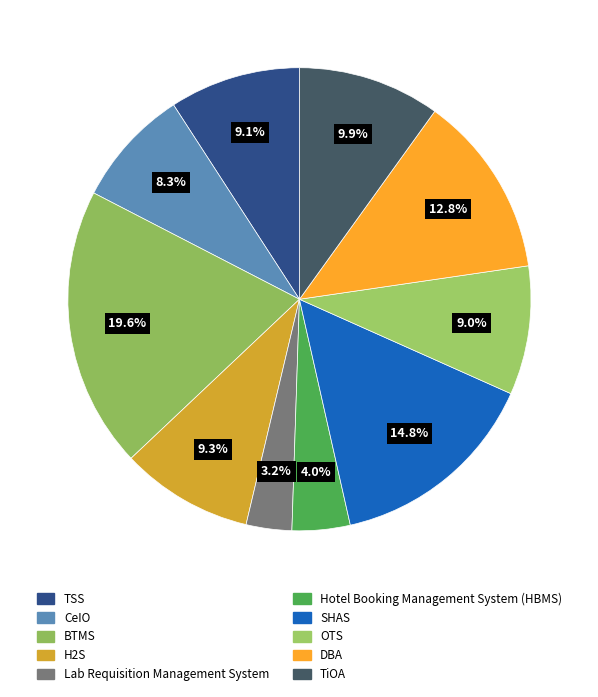

True or false: CeIO accounts for 16% of the total.

False